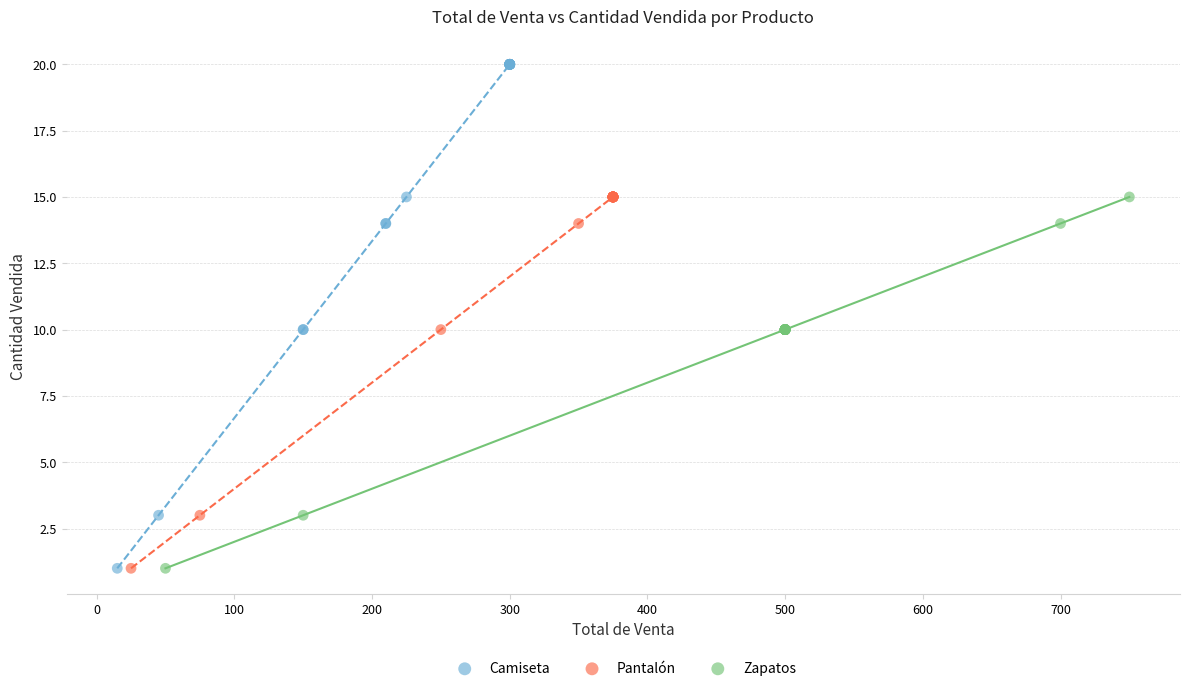

Which series contains the highest Y value?

Camiseta